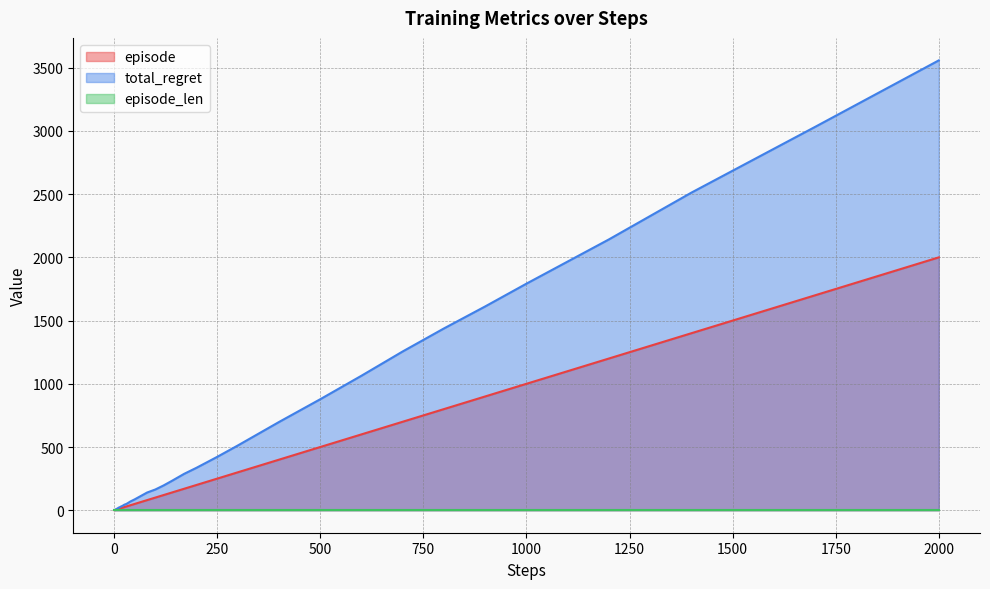

Which series has the largest range (max minus min)?

total_regret